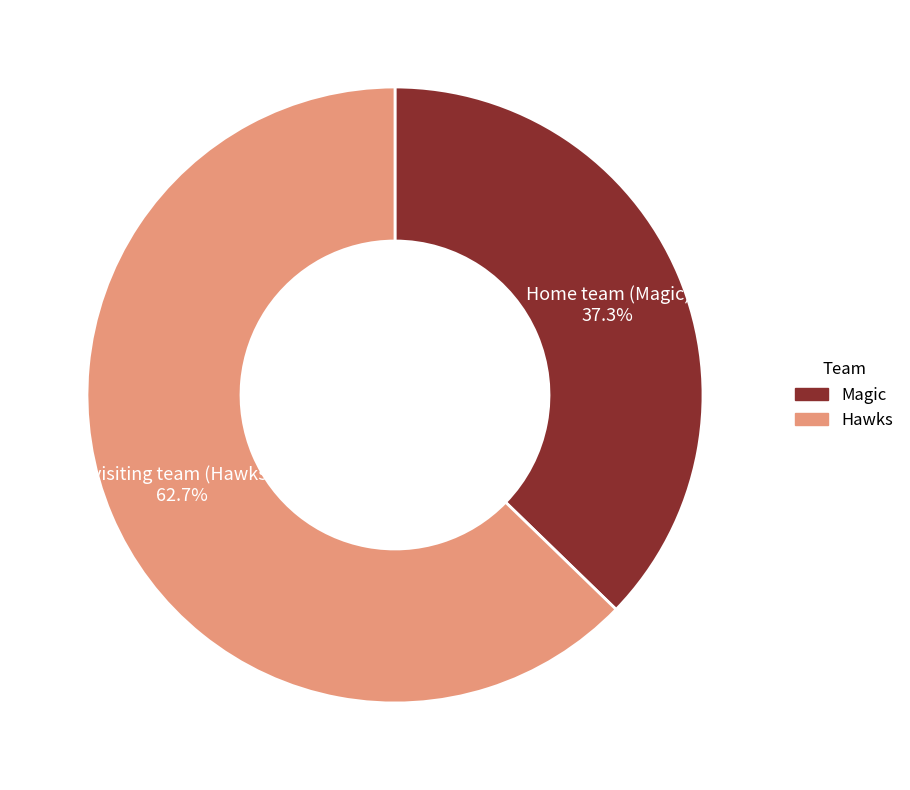

To the nearest percent, what is the difference between the largest and smallest slice percentages?

25%